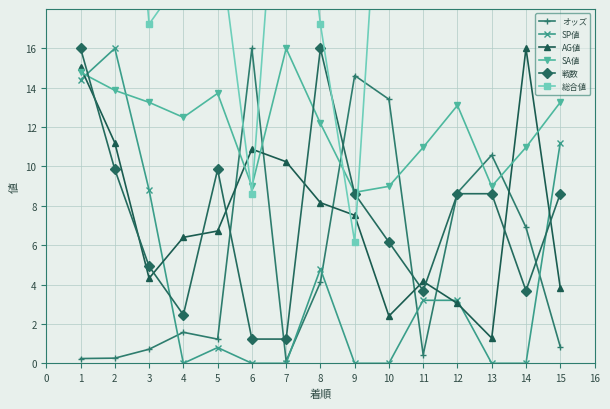

List the labels in order of AG値 value, smallest first.

13, 10, 12, 15, 11, 3, 4, 5, 9, 8, 7, 6, 2, 1, 14